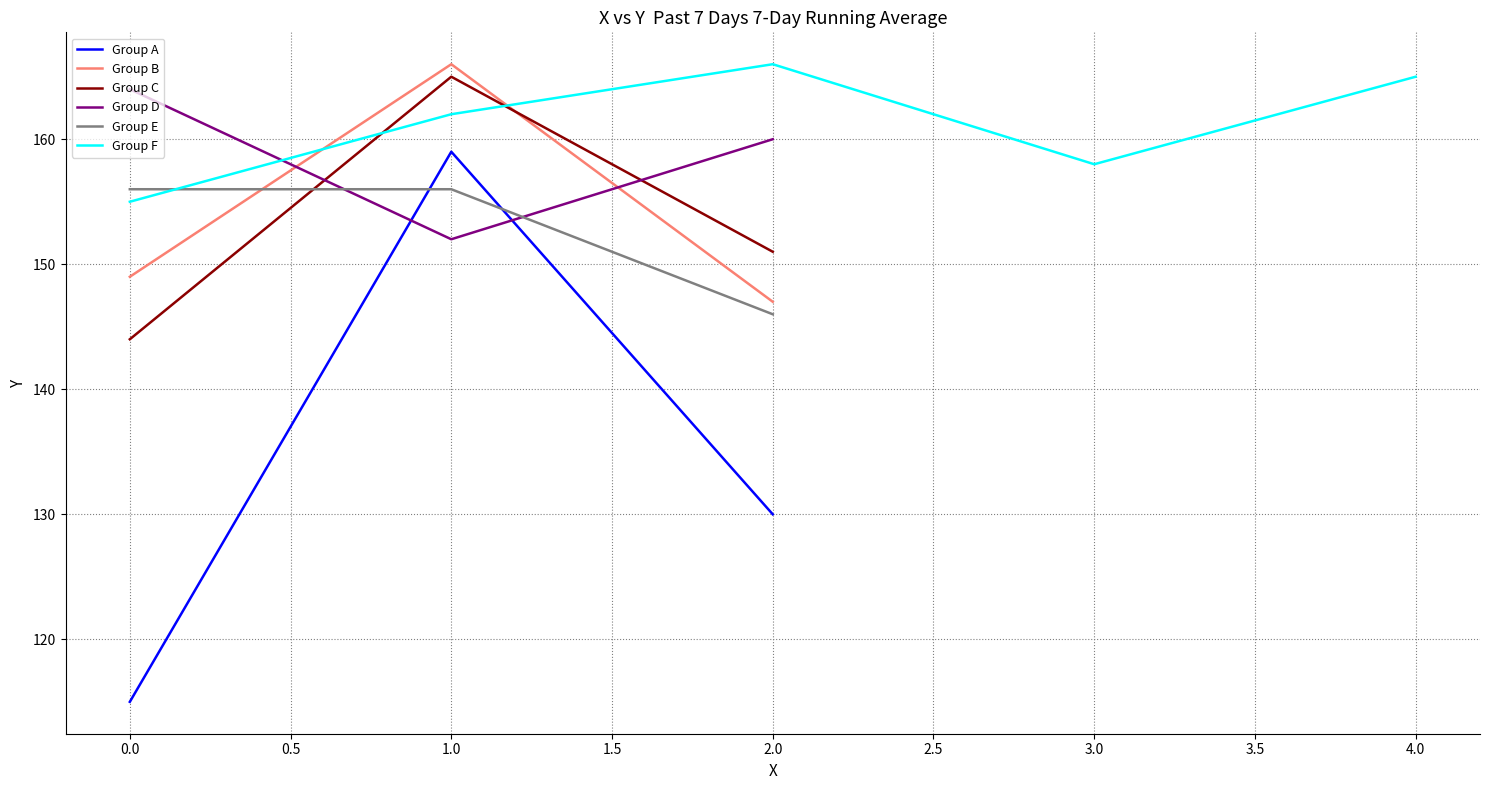

Which has a higher value, 16 or 1?

16